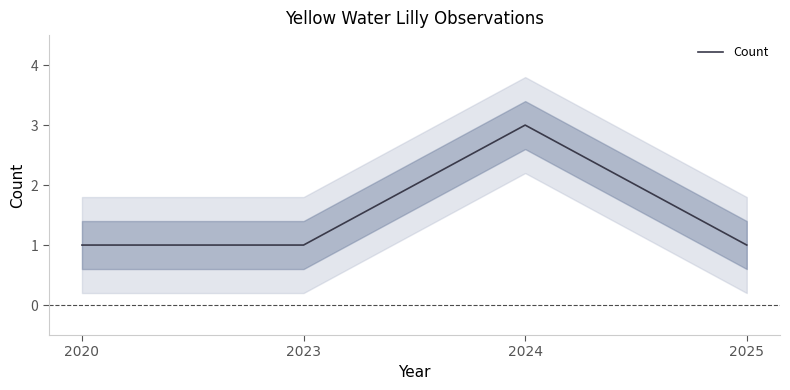

Which has a higher value, 2025 or 2020?

2025